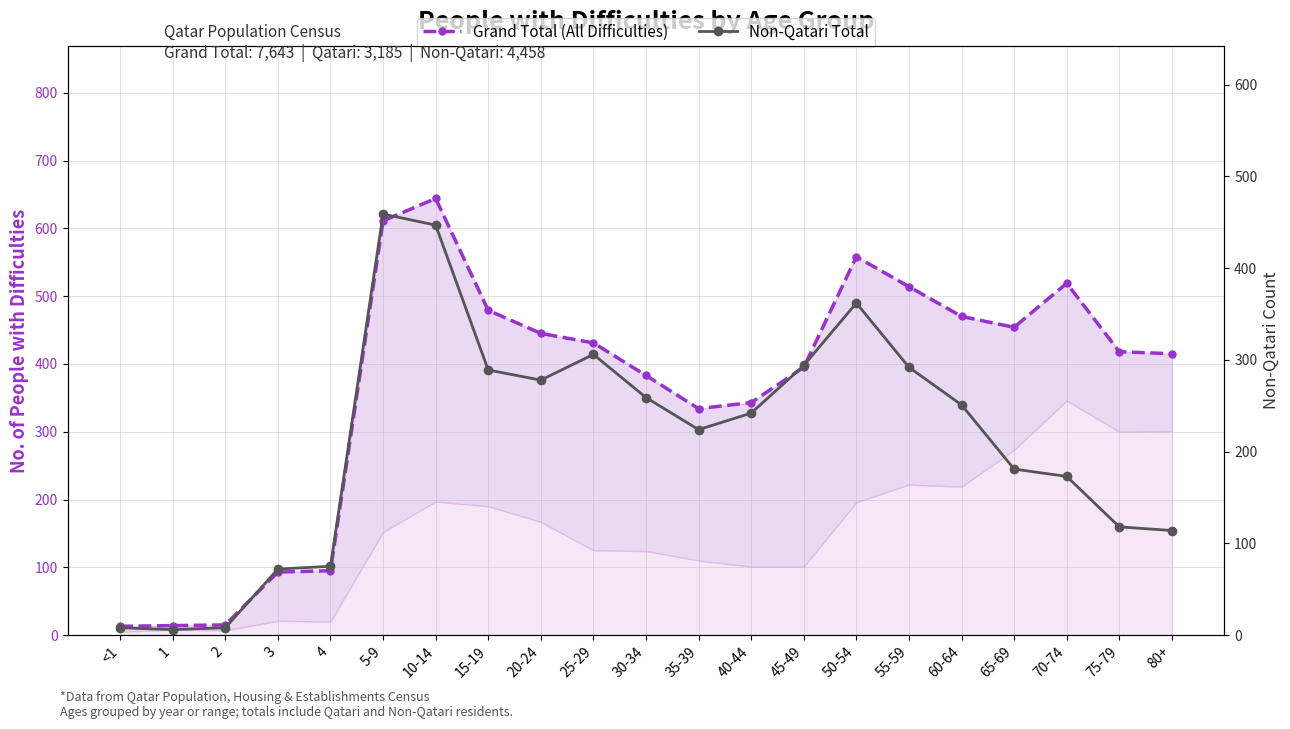

The Grand Total (All Difficulties) series shows 95 at 4. True or false?

True